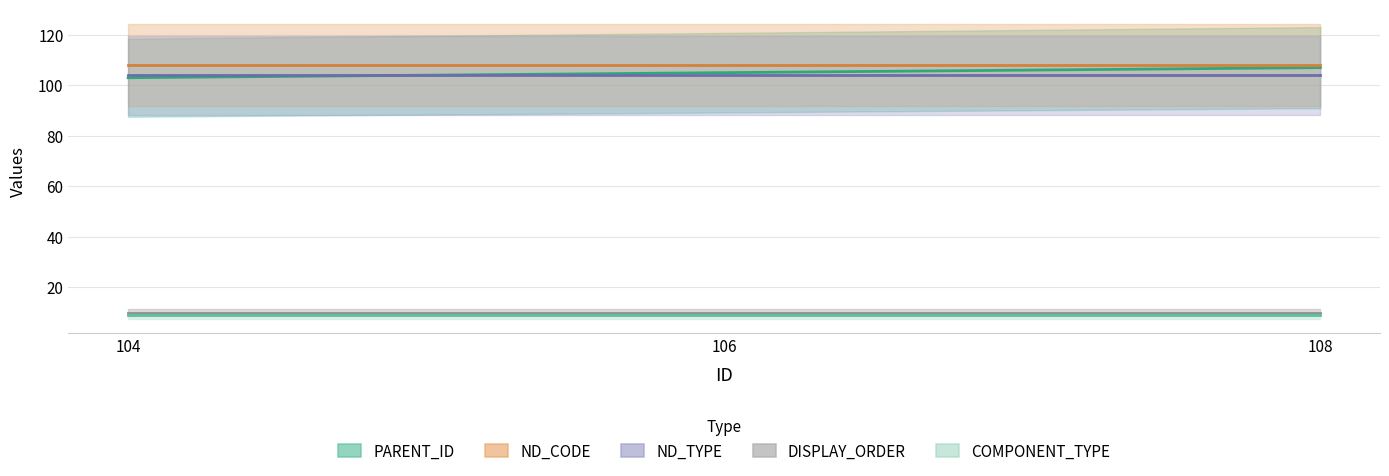

Rank the series at 108 from highest to lowest value.

ND_CODE, PARENT_ID, ND_TYPE, DISPLAY_ORDER, COMPONENT_TYPE